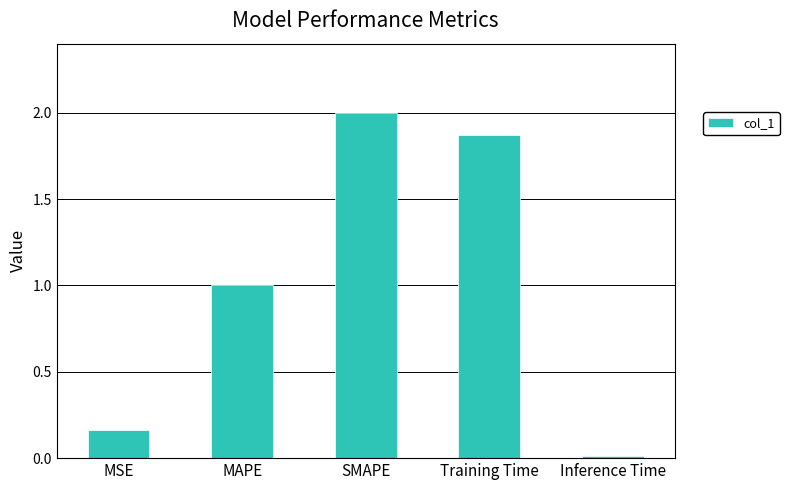

Rank the categories by value from lowest to highest.

Inference Time, MSE, MAPE, Training Time, SMAPE